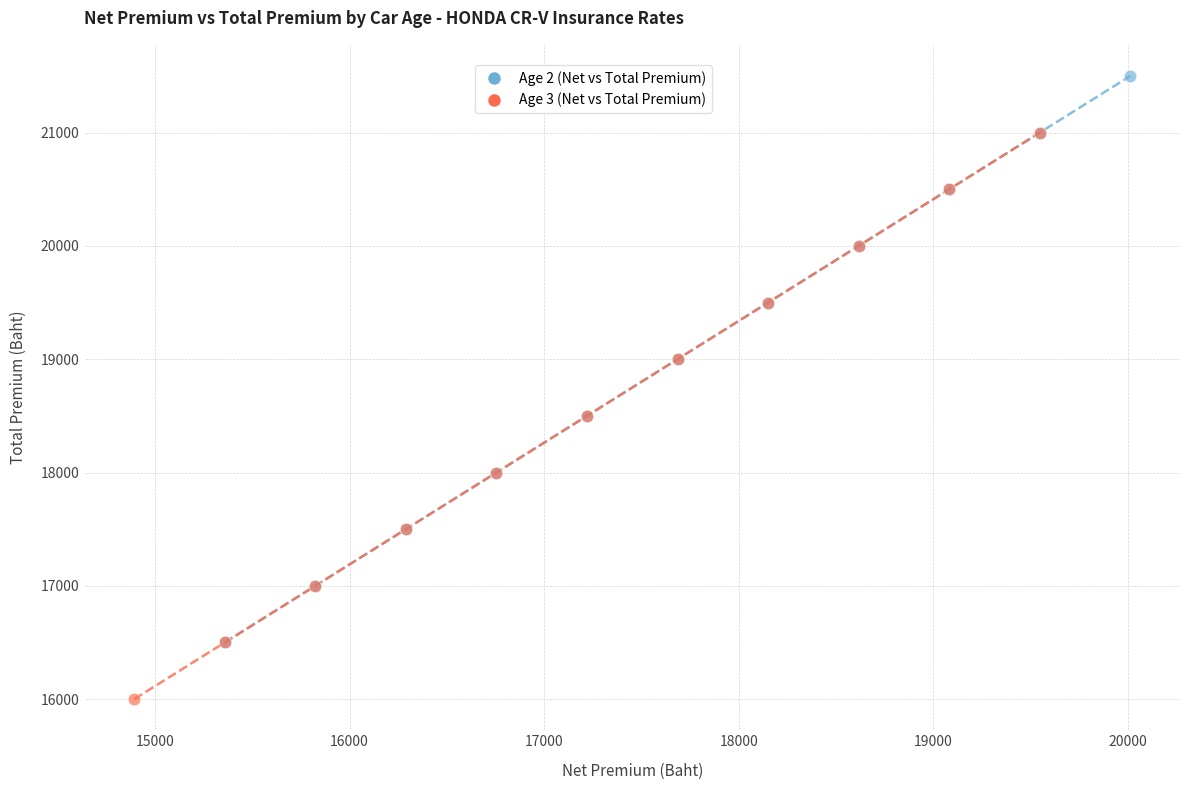

Which series contains the lowest Y value?

Age 3 (Net vs Total Premium)